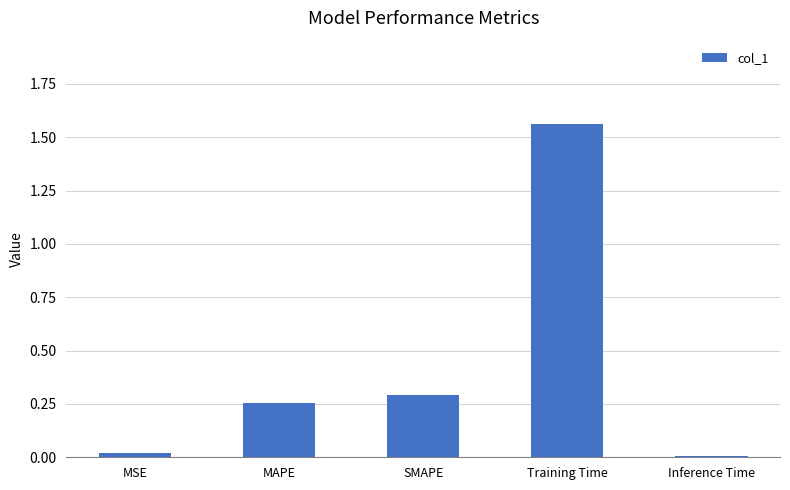

Is it true that the value at MSE is 0.0?

True